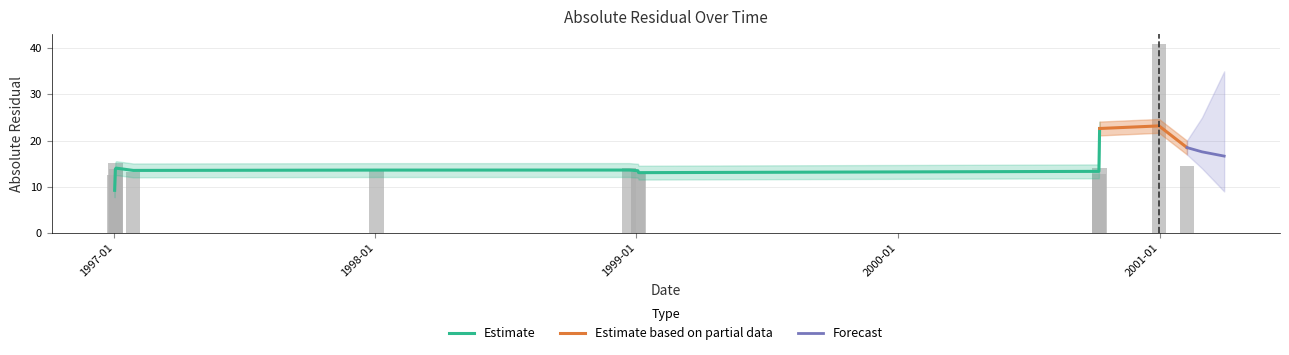

Rank the categories by value from lowest to highest.

1997-01-02, 2000-10-08, 1999-01-04, 1997-01-28, 1999-01-03, 1998-01-03, 1997-01-04, 1998-12-22, 2000-10-09, 2001-02-08, 1997-01-03, 2000-12-31